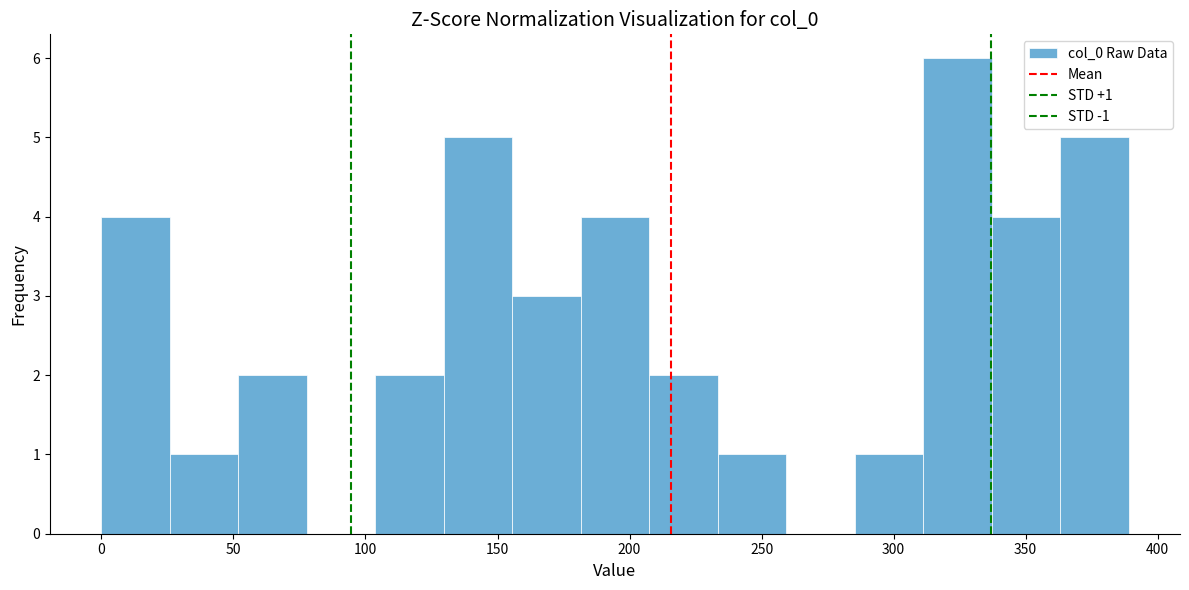

Which range on the x-axis has the tallest bar?

310 to 335